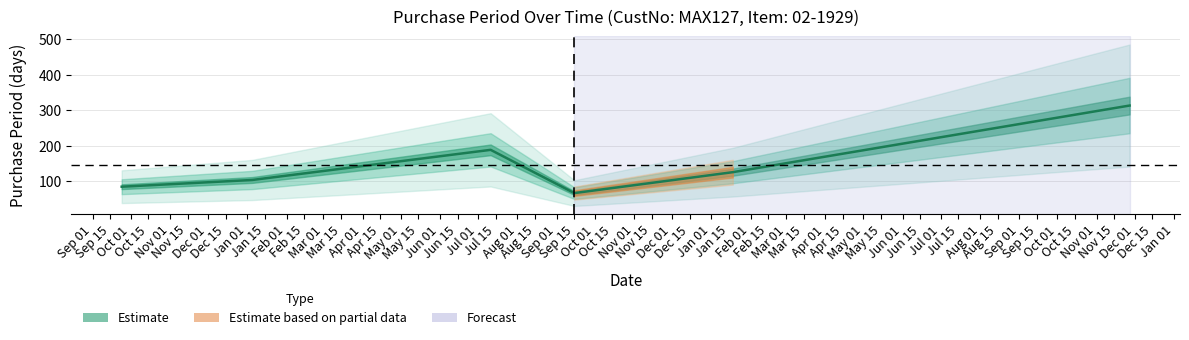

The chart shows a value of 83 at 2017-01-18. True or false?

False